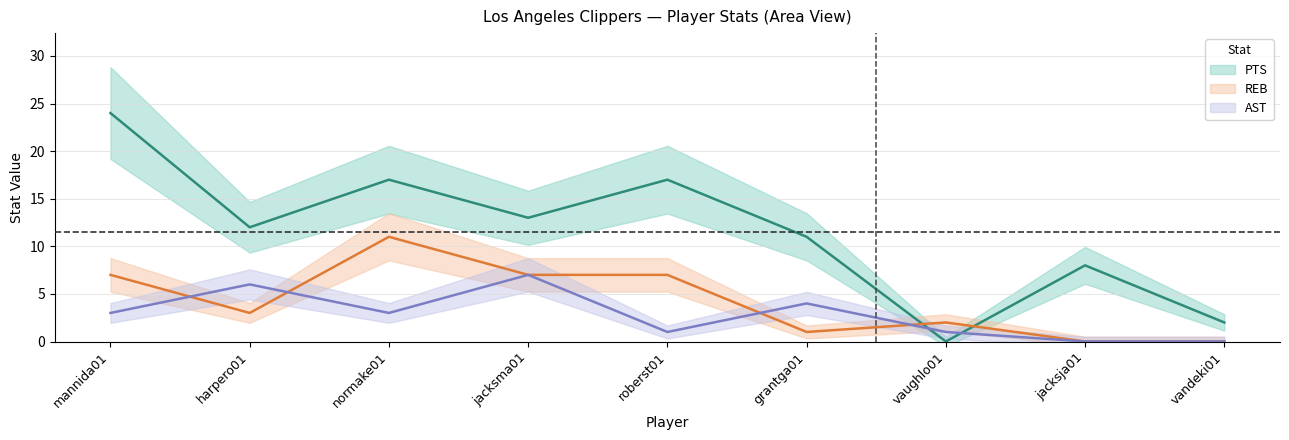

Reading right to left, list all the values displayed in this chart.

PTS (center): 2	8	0	11	17	13	17	12	24
REB (center): 0	0	2	1	7	7	11	3	7
AST (center): 0	0	1	4	1	7	3	6	3